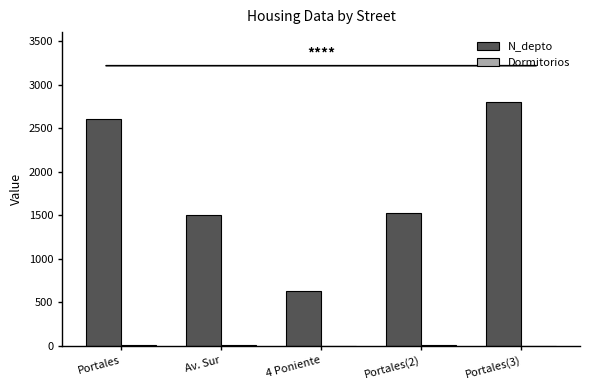

Between Portales and Portales(2), which series saw the biggest shift?

N_depto